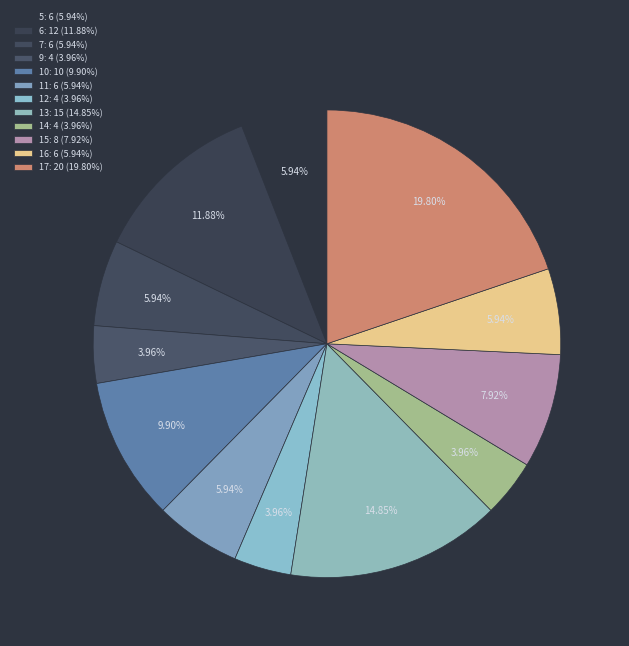

What percentage is the 11 slice, to the nearest percent?

6%